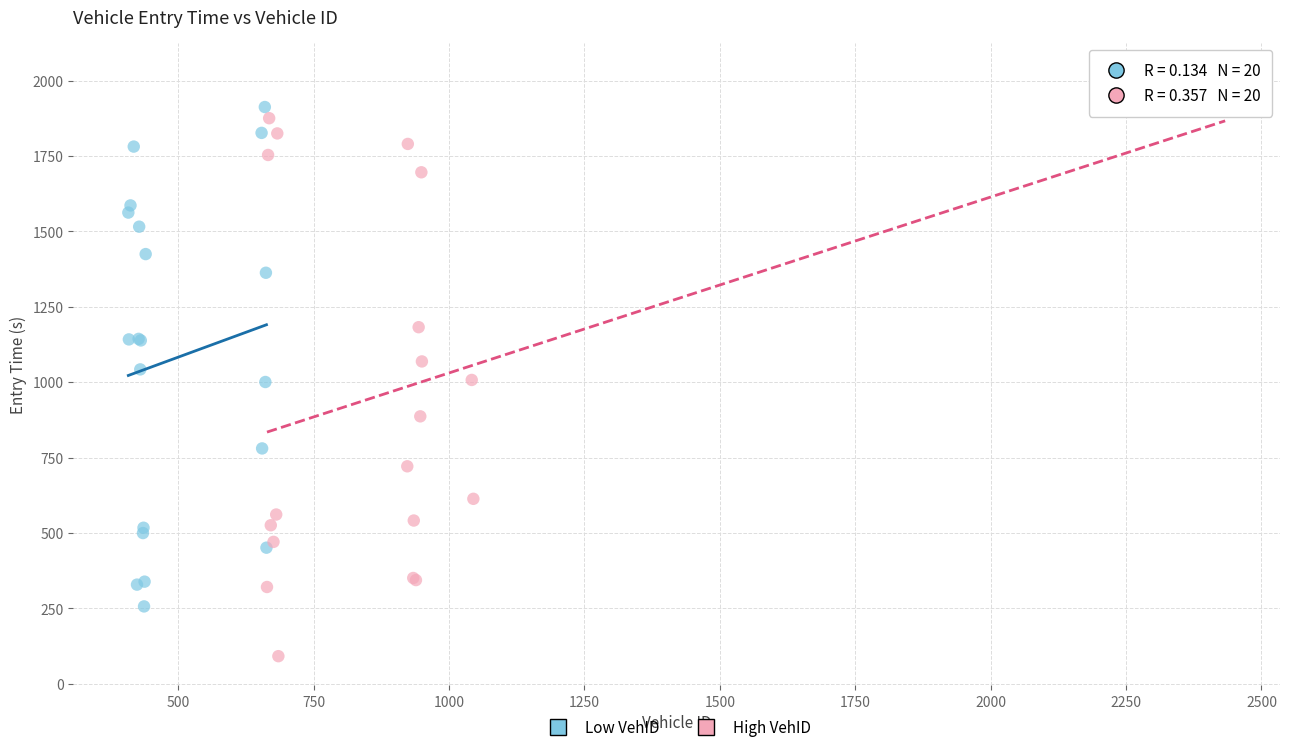

Which series contains the highest Y value?

High VehID